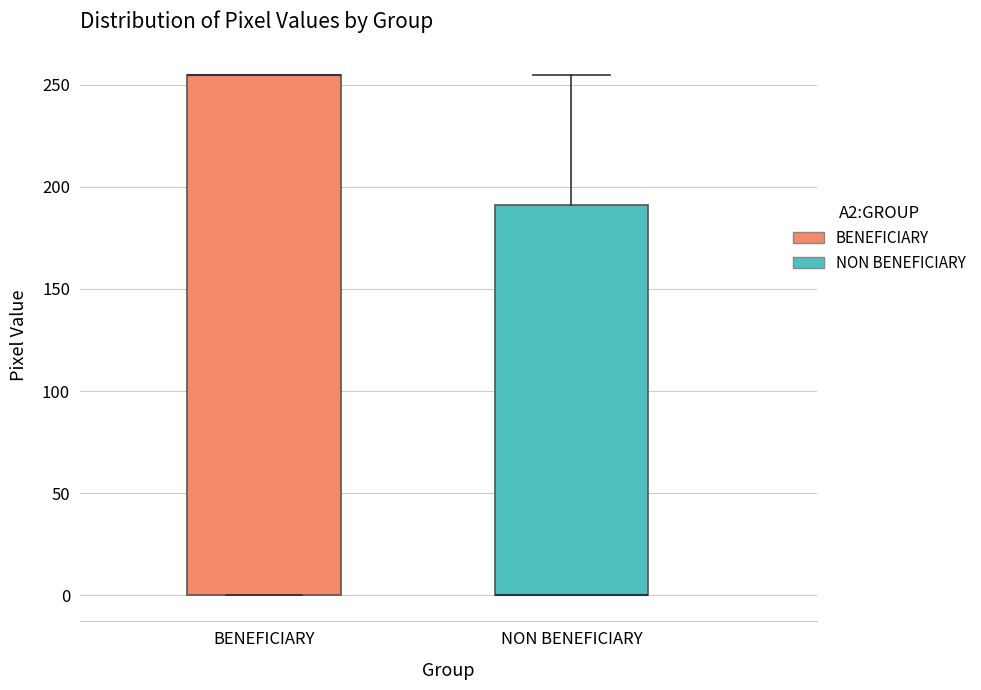

Comparing the boxes themselves (not the whiskers), which one is the tallest?

BENEFICIARY